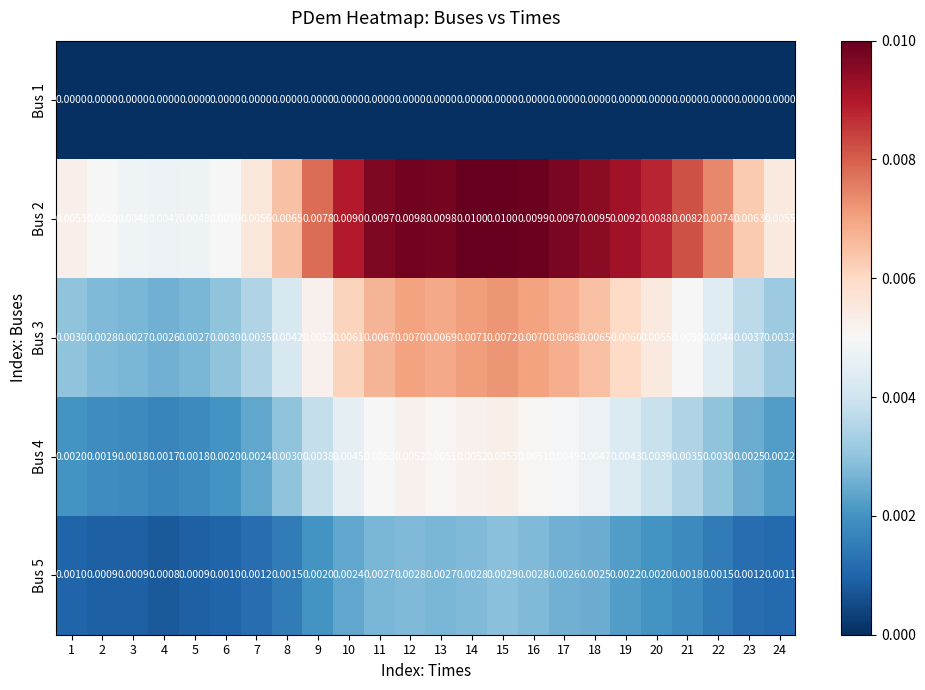

List the series in order of their peak value, lowest first.

Bus 1, Bus 5, Bus 4, Bus 3, Bus 2